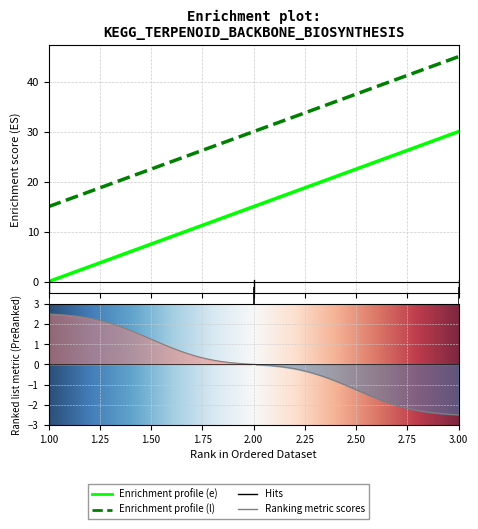

Which series changed the most between 1 and 3?

e